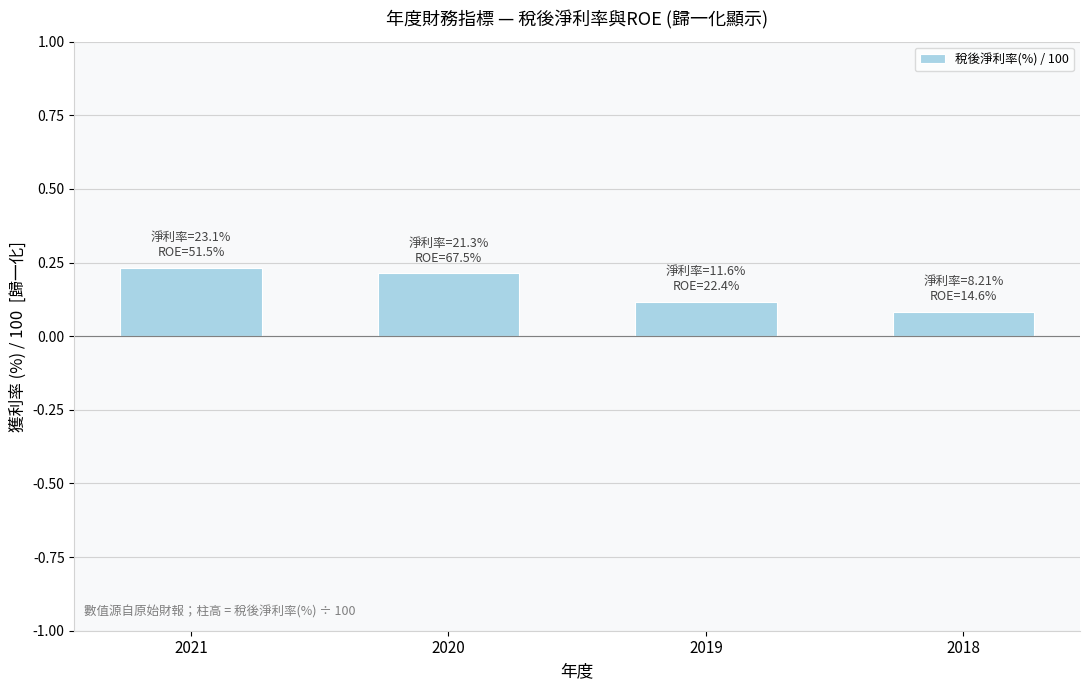

Count the values in the range 0 to 1.

4